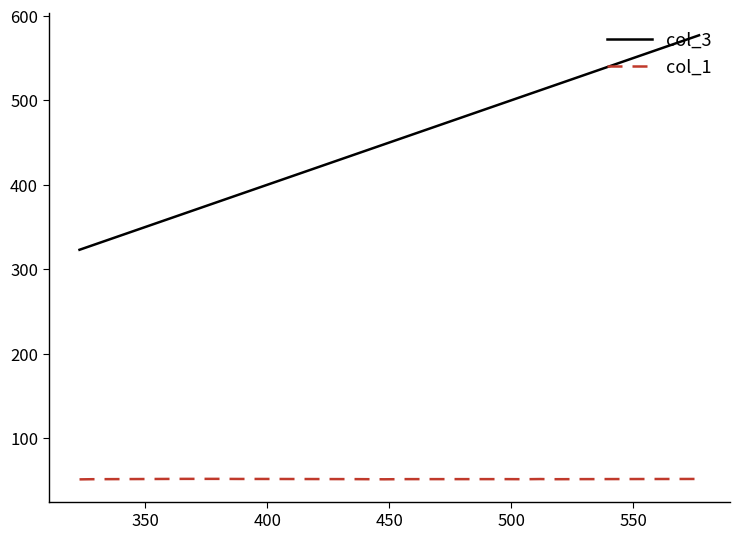

Which series has the widest spread of values?

col_3